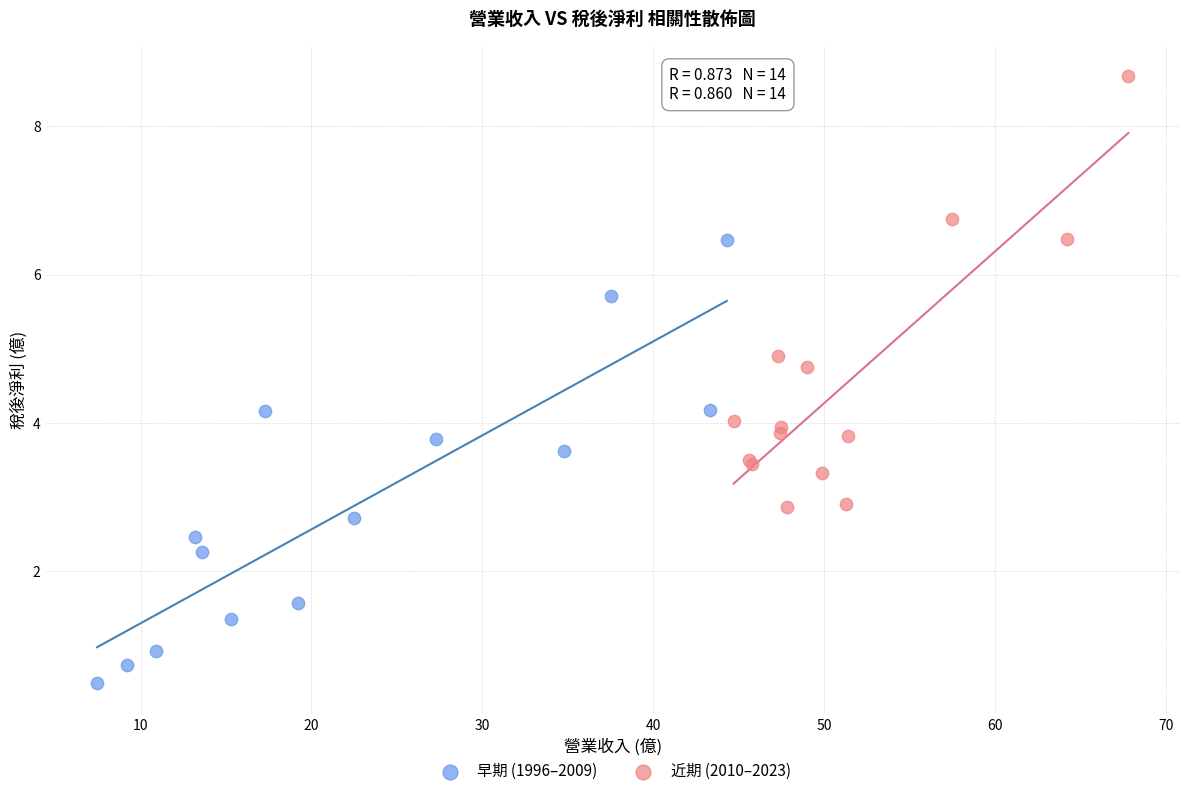

Which series contains the lowest Y value?

早期 (1996–2009)